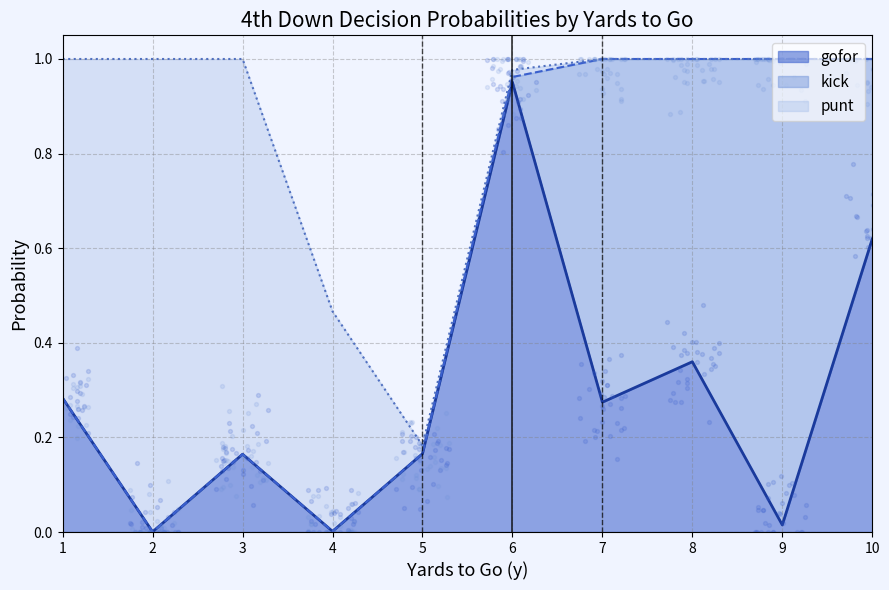

The gofor series shows 0.2 at 6. True or false?

False